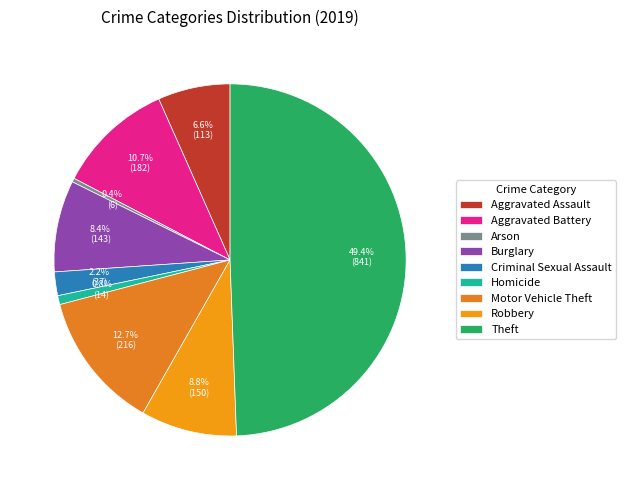

What is the change in value from Homicide to Theft?

+827